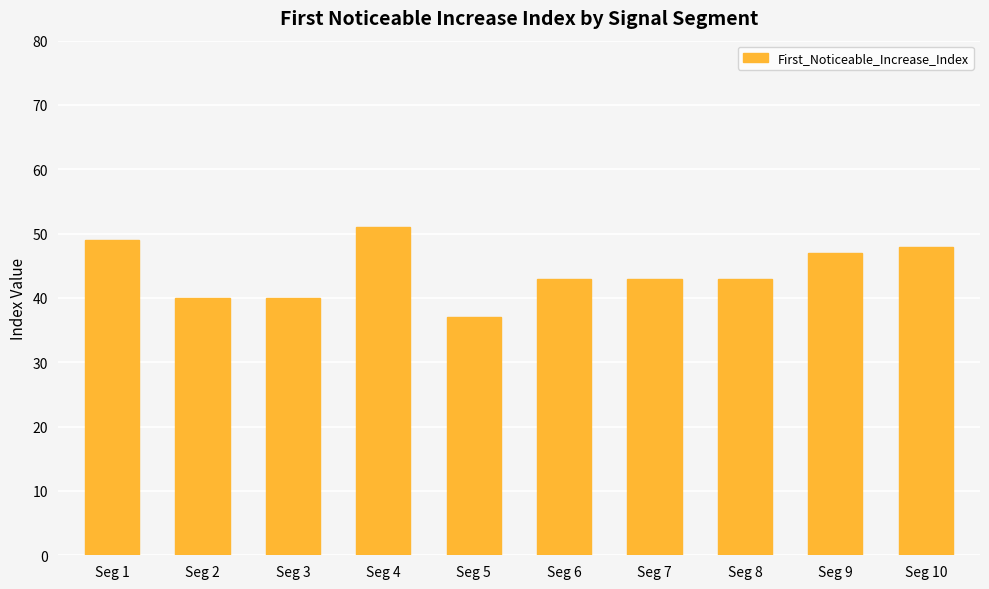

The value at Seg 5 is 65. True or false?

False